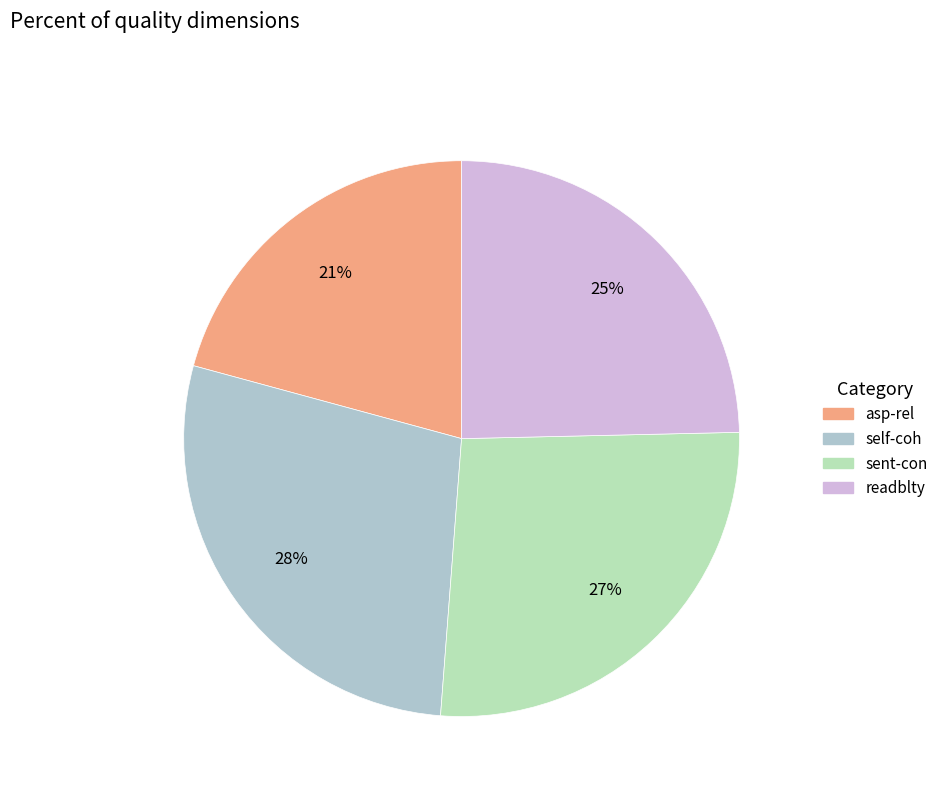

How many slices are in this pie chart?

4